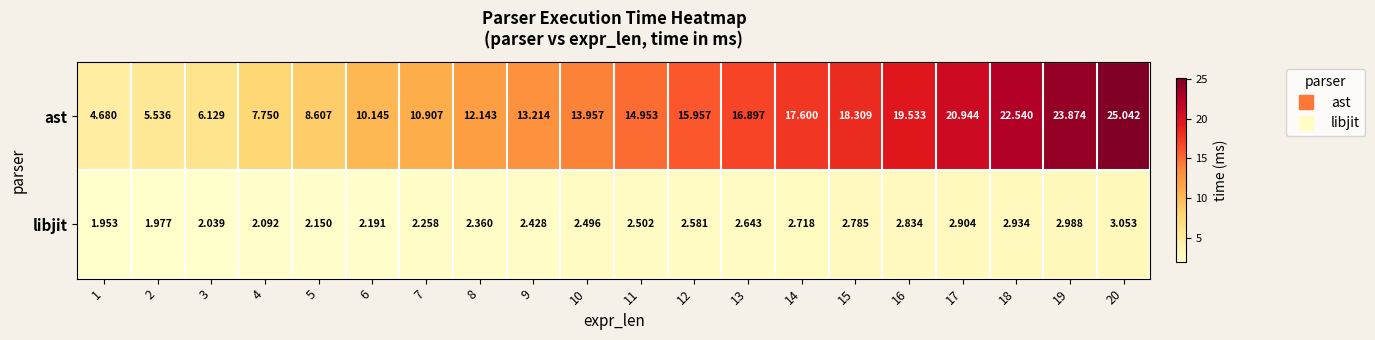

At 16, list the series in order from largest to smallest.

ast, libjit